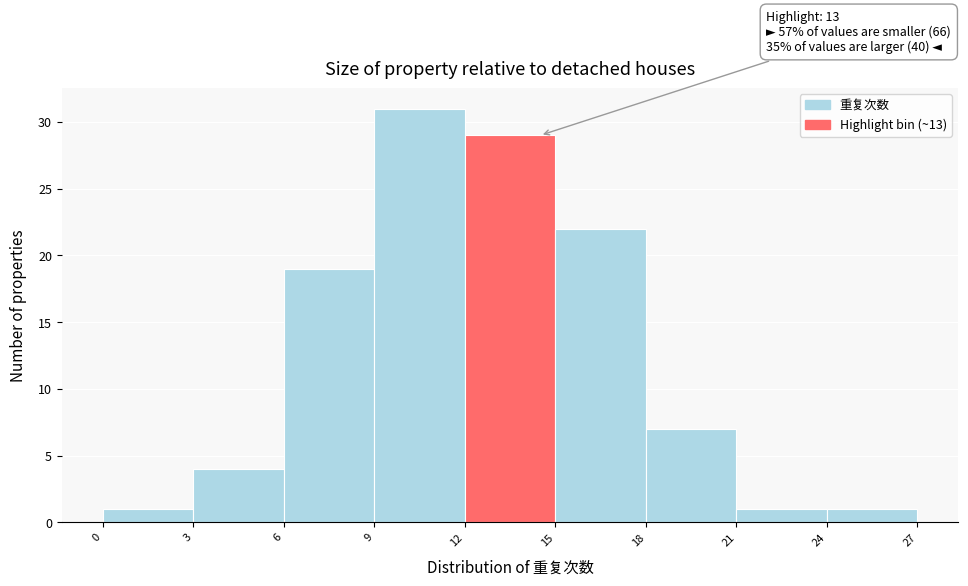

Over which range of the x-axis is the bar tallest?

9 to 12